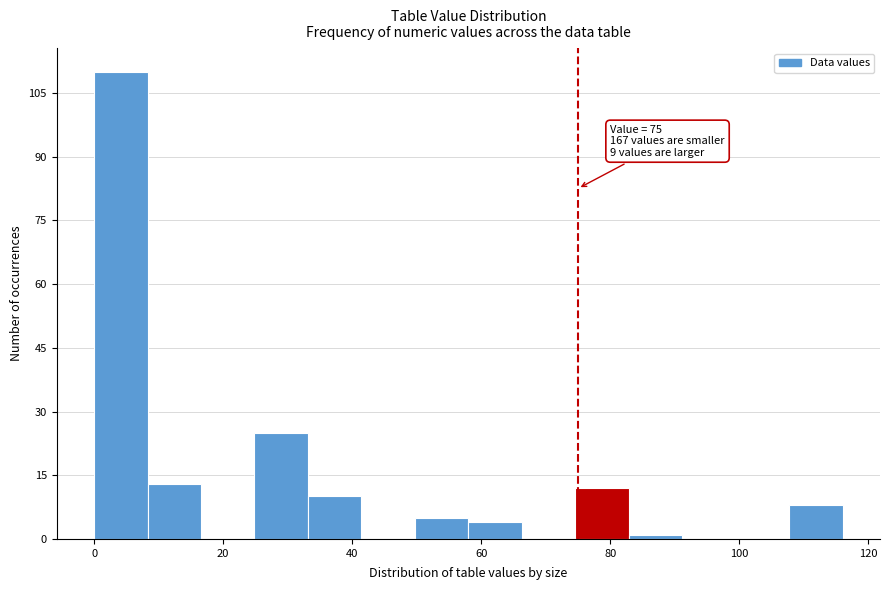

Over which range of the x-axis is the bar tallest?

0 to 8